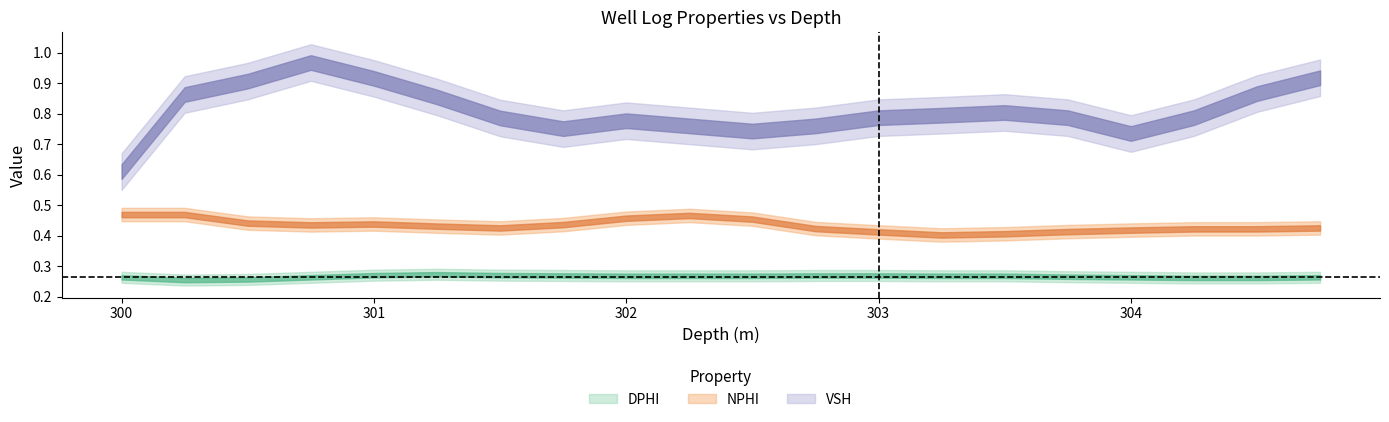

What is the total value across all series at 301.0?

1.6